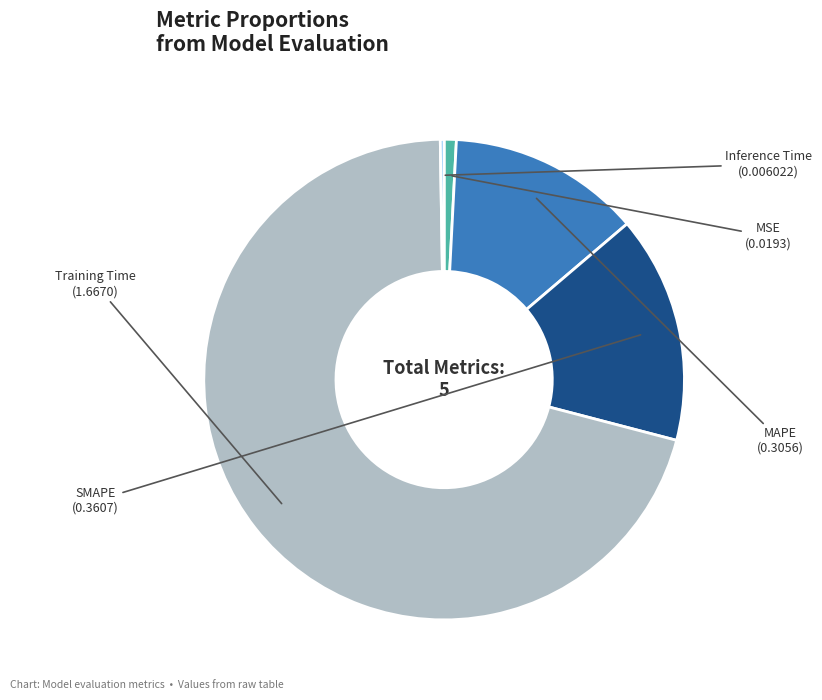

What is the largest slice in the pie chart?

Training Time